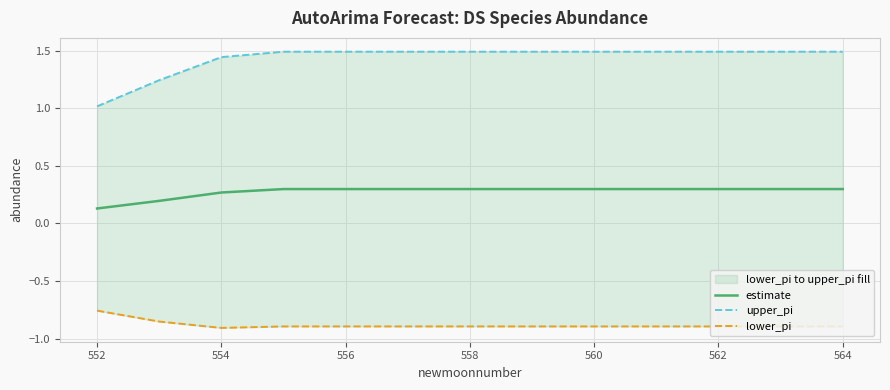

At which label does estimate reach its minimum?

552